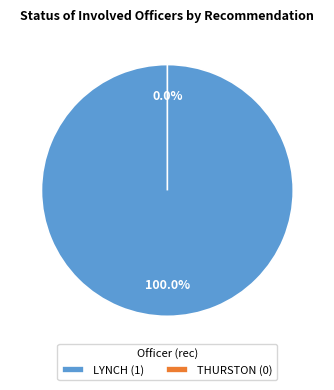

Do LYNCH and THURSTON together represent more than half of the pie?

Yes